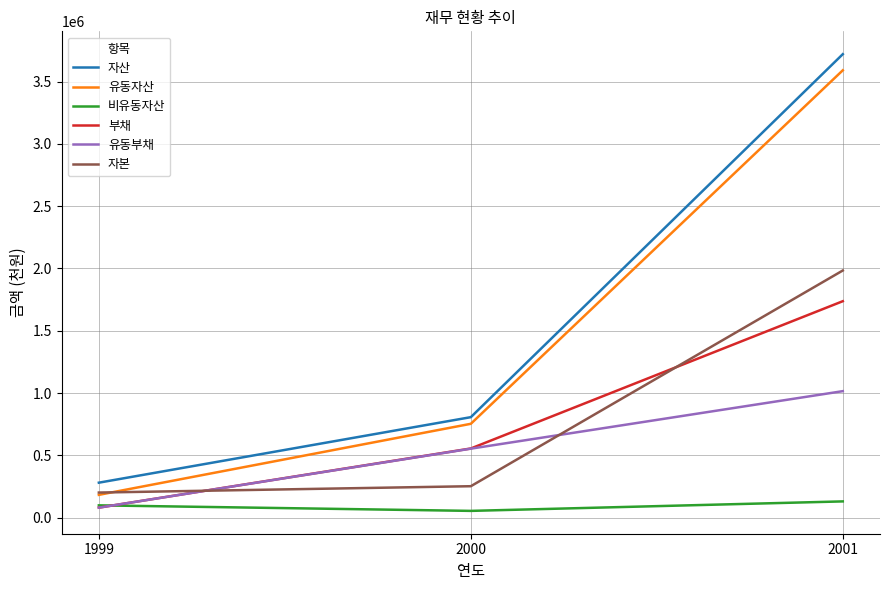

Reading right to left, extract all data points from this chart.

자산: 3721206	805989	279872
유동자산: 3591707	752680	182081
비유동자산: 129499	53309	97790
부채: 1737319	554497	79344
유동부채: 1014893	552999	79344
자본: 1983887	251491	200527